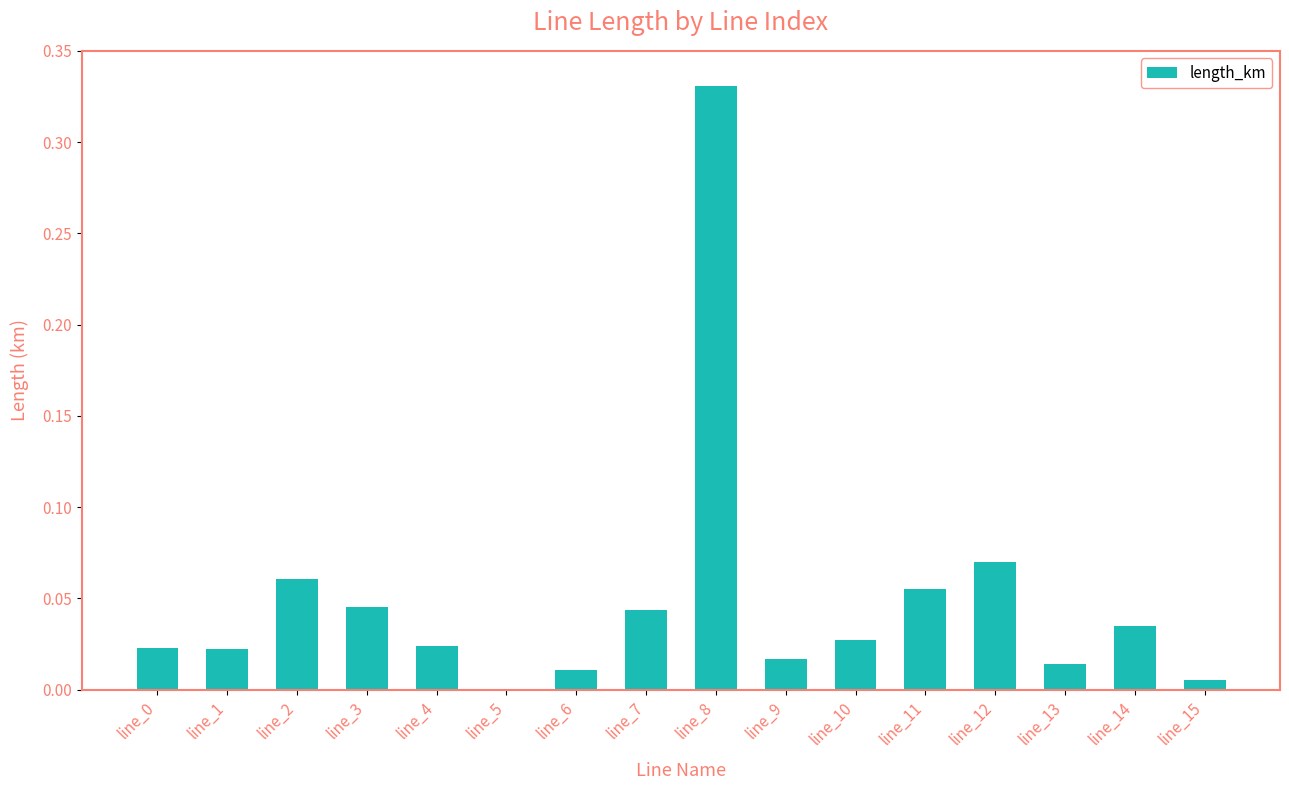

Which category has the highest value across all series?

line_8